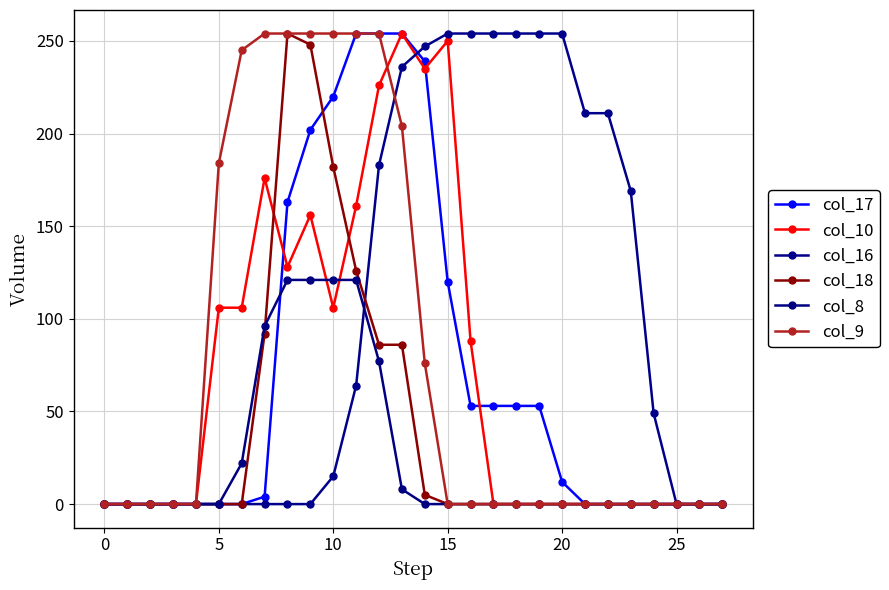

What is the label of the 2nd point from the right?

26